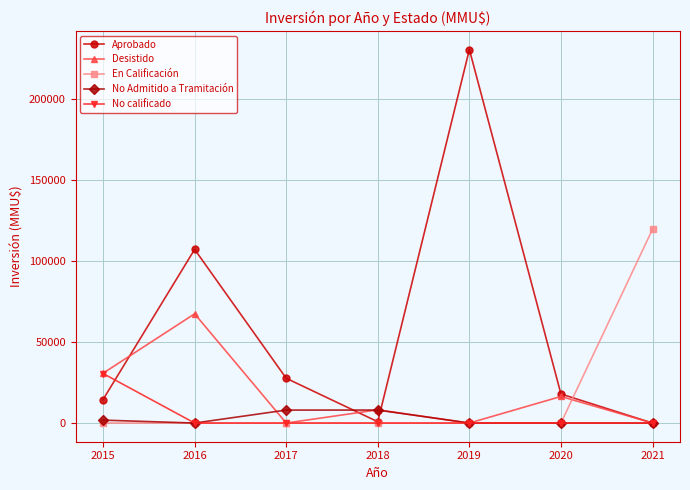

Count the number of data series in this chart.

5